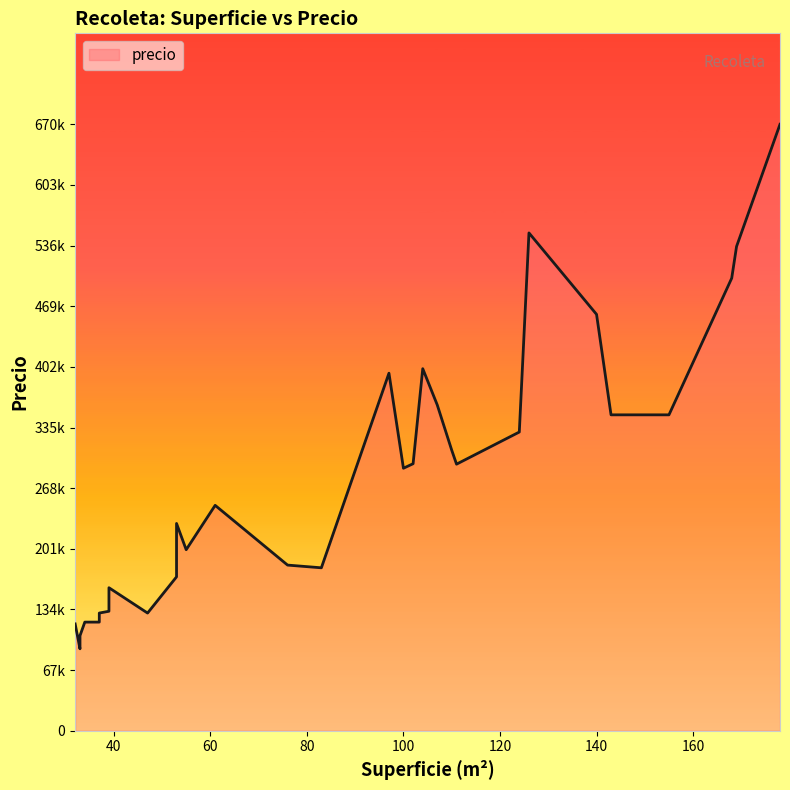

How many lines are shown in the chart?

1